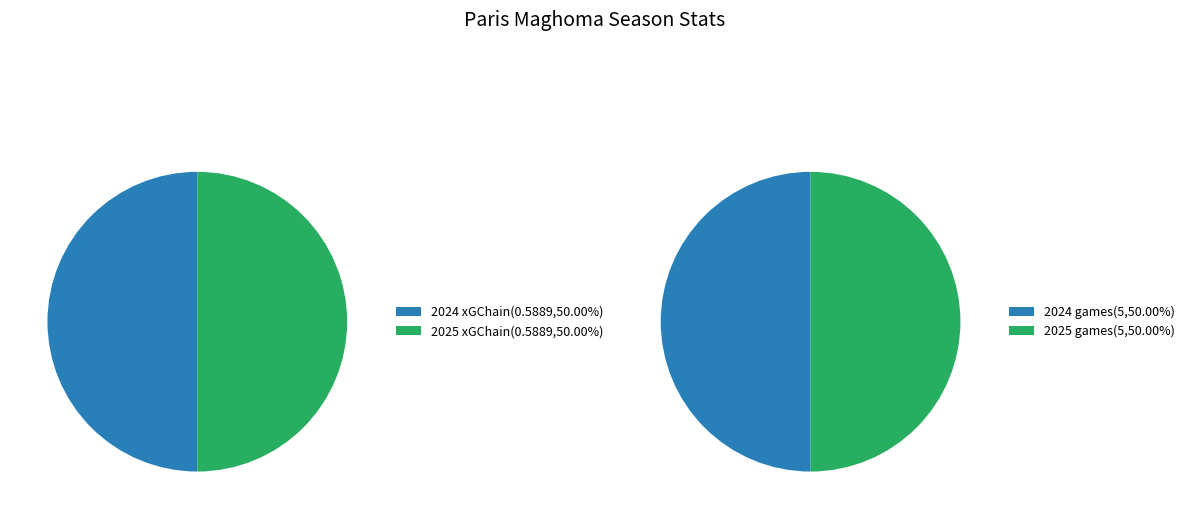

Which series has the widest spread of values?

games